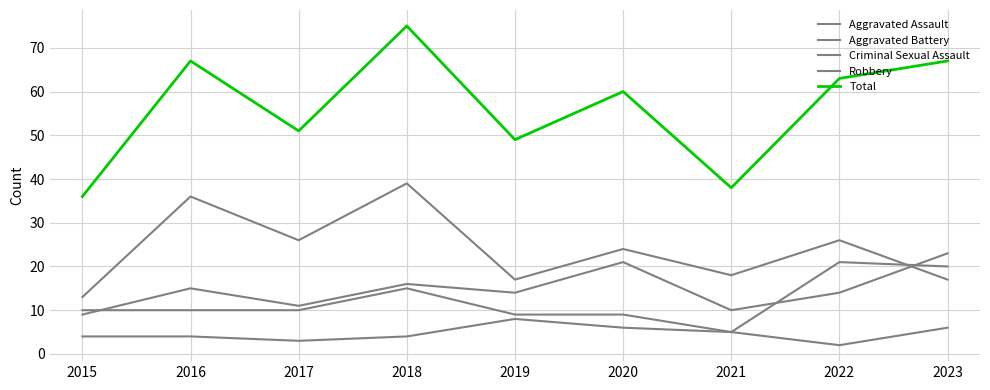

Is it true that Robbery equals 24 at 2020?

True